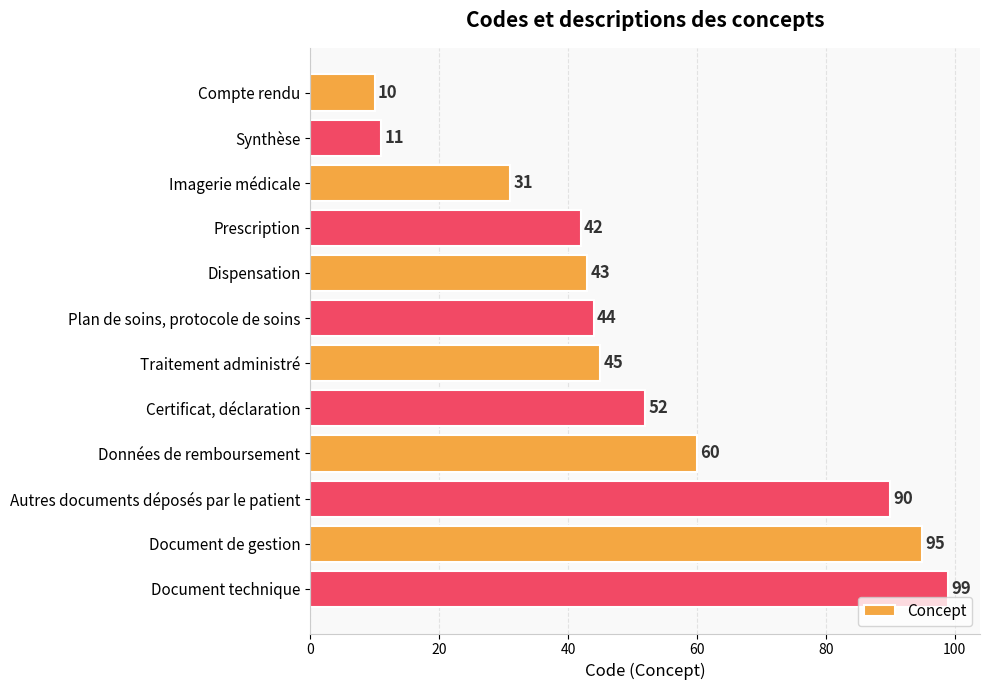

What is the greatest value displayed?

99